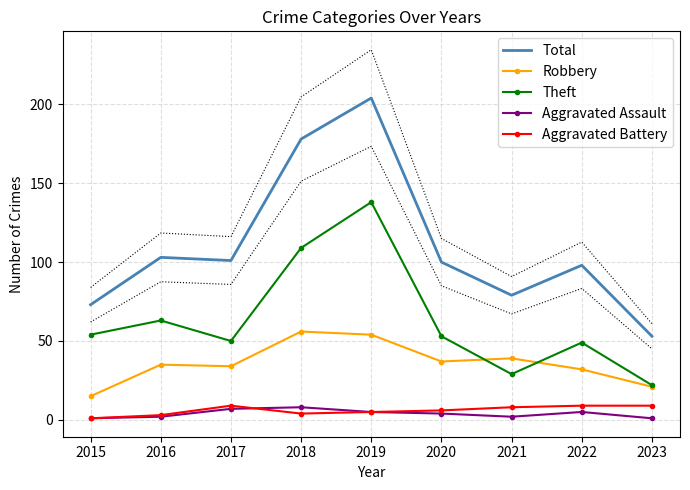

At which category does Robbery reach its first local valley?

2017